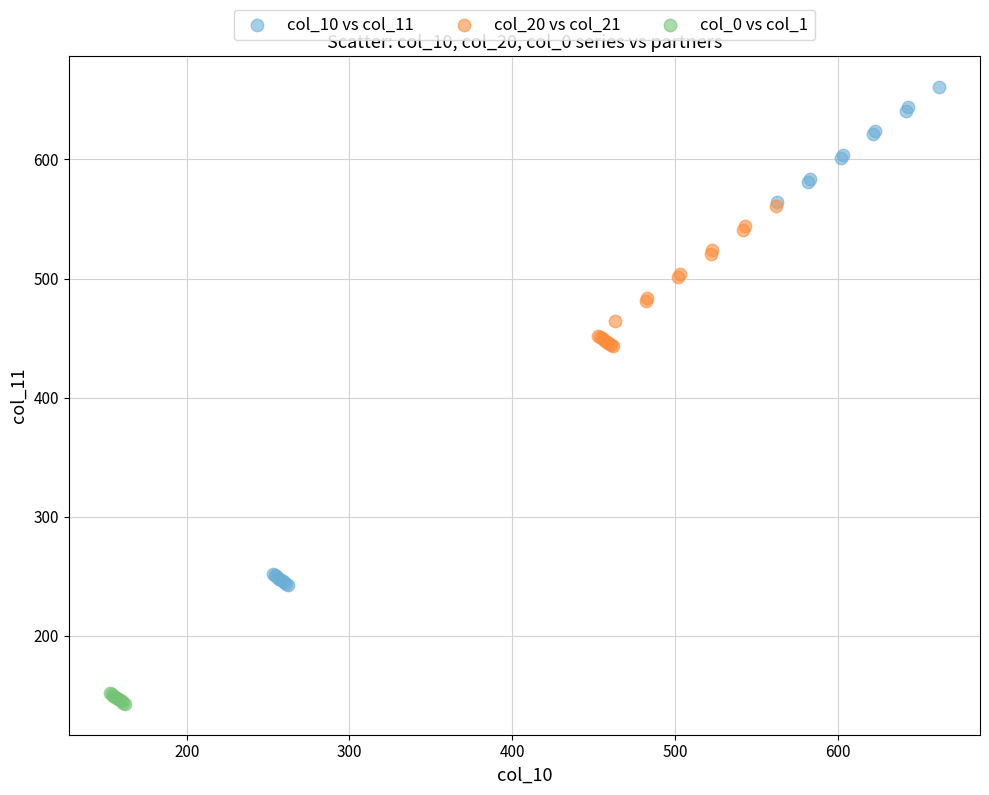

Which series has the widest spread of Y values?

col_10 vs col_11